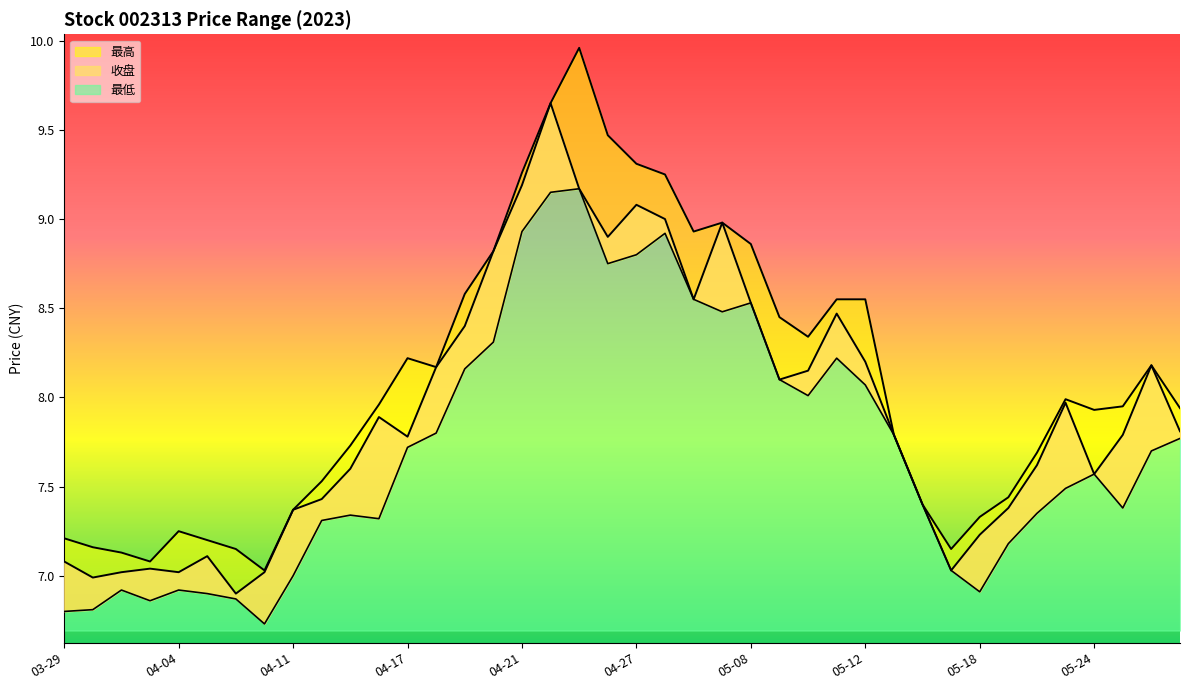

True or false: 最高 has more than 2 interior local peaks.

True